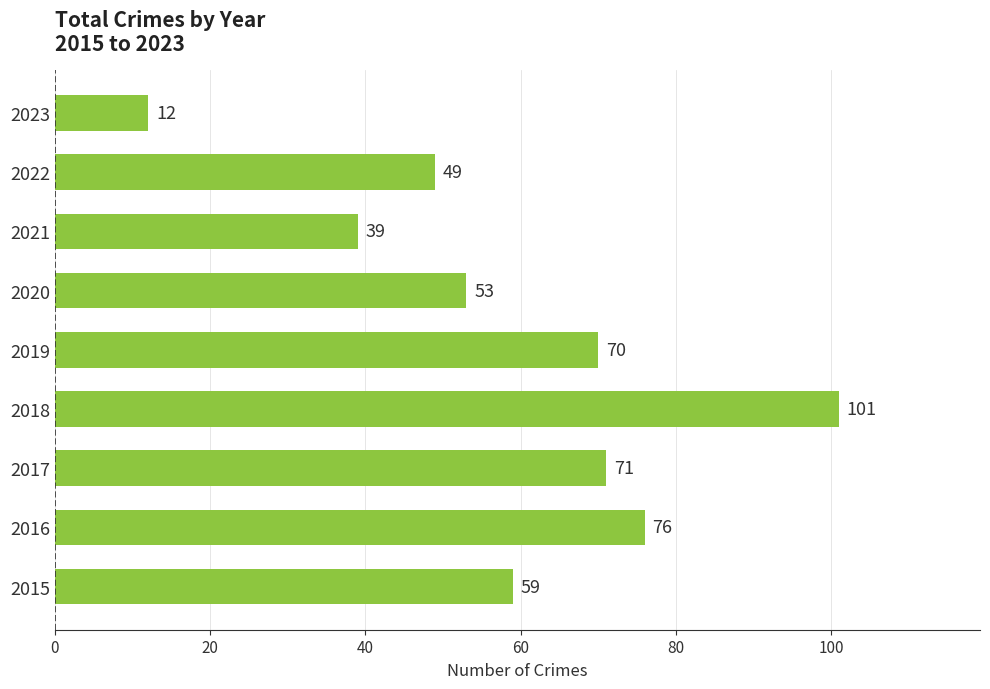

List the labels in order of value, largest first.

2018, 2016, 2017, 2019, 2015, 2020, 2022, 2021, 2023